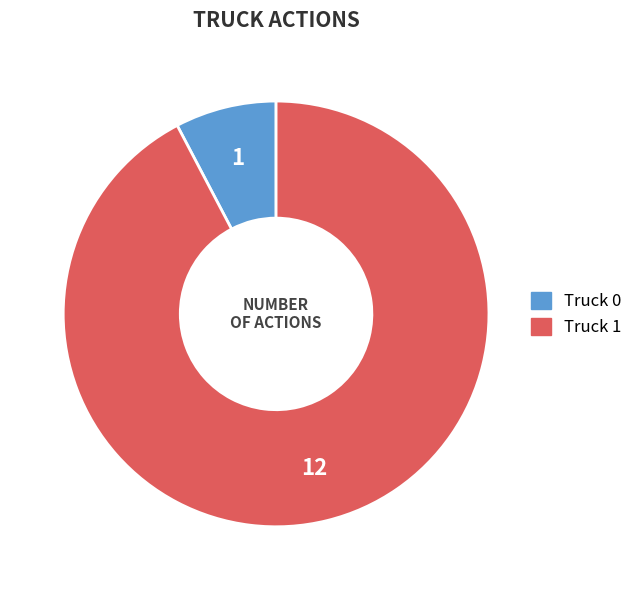

Approximately how many times larger is the value at Truck 1 compared to Truck 0?

12.0